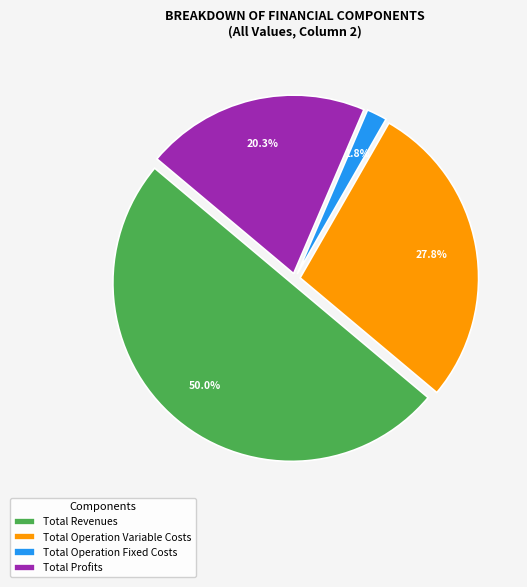

Between Total Revenues and Total Operation Fixed Costs, which is larger?

Total Revenues